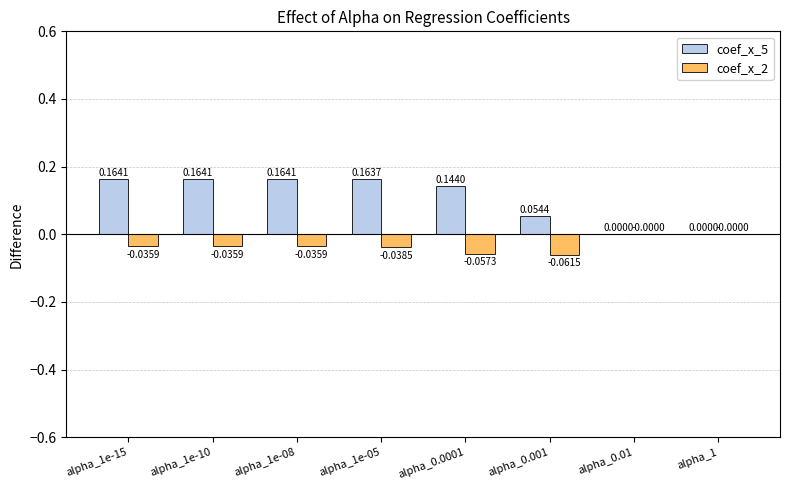

Is the value of coef_x_5 at alpha_1e-10 greater than the value of coef_x_2 at alpha_1e-05?

Yes